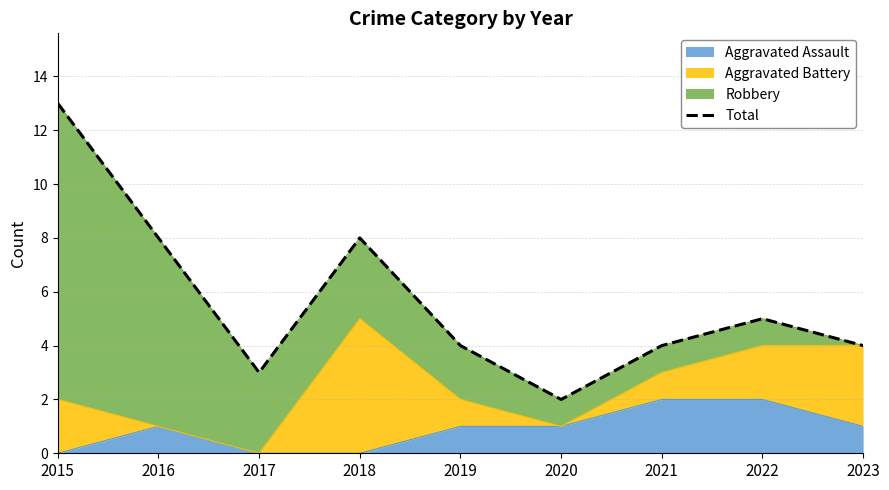

Which has a higher value, 2015 or 2016?

2015